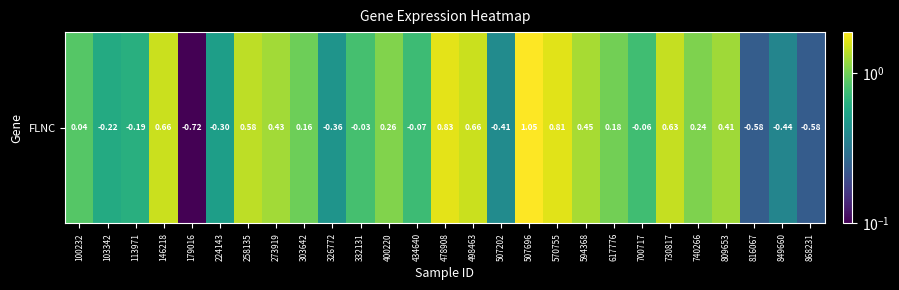

What is the change in value from 103342 to 809653?

+0.6